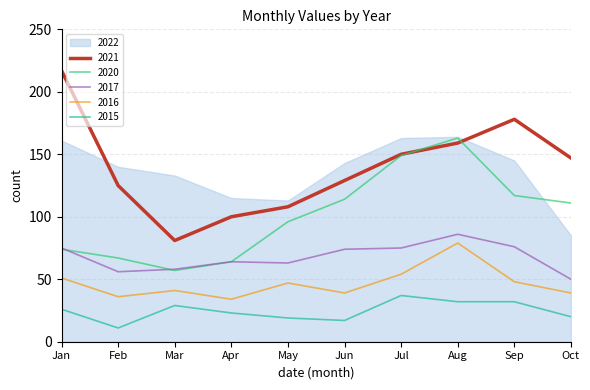

At which label does 2021 reach its minimum?

Mar